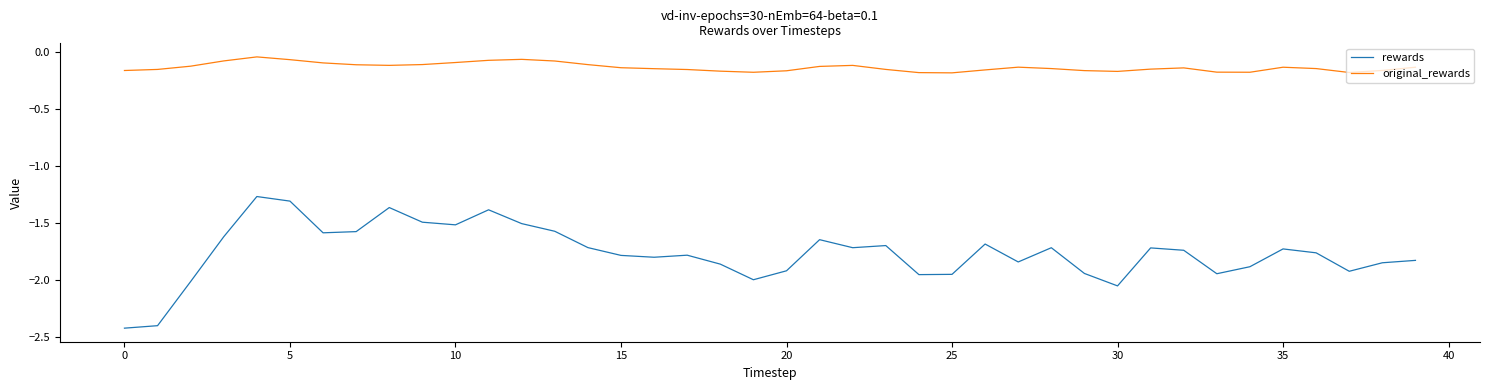

What are all the series names shown in the legend?

rewards, original_rewards